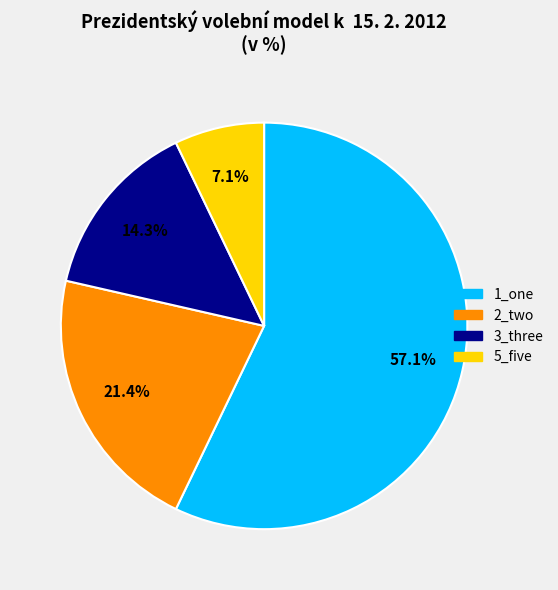

To the nearest percent, what is the average slice percentage?

25%